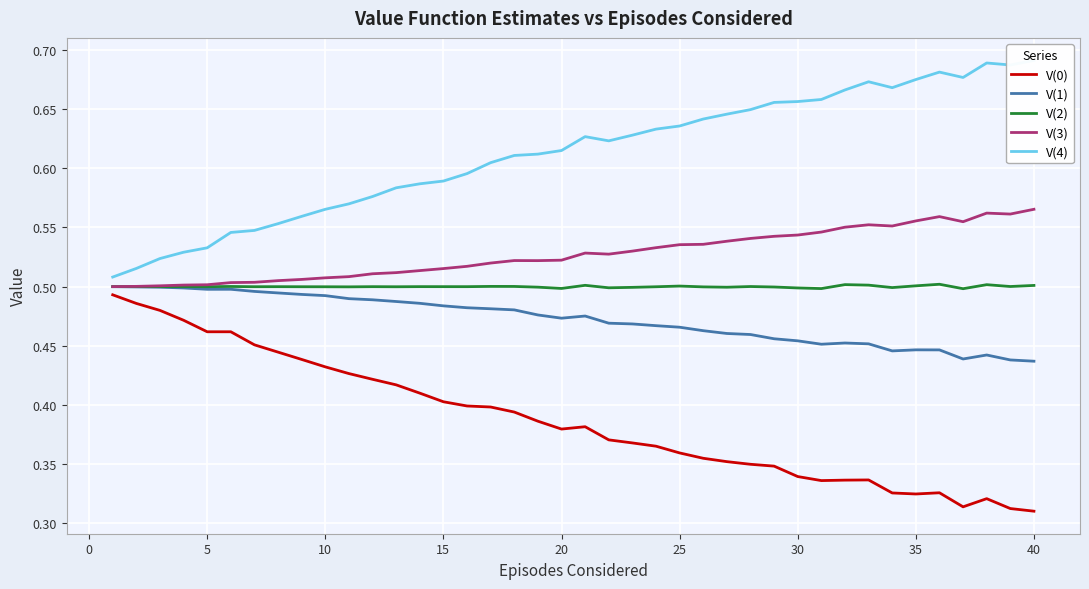

Is this an area chart (filled region under the line)?

No